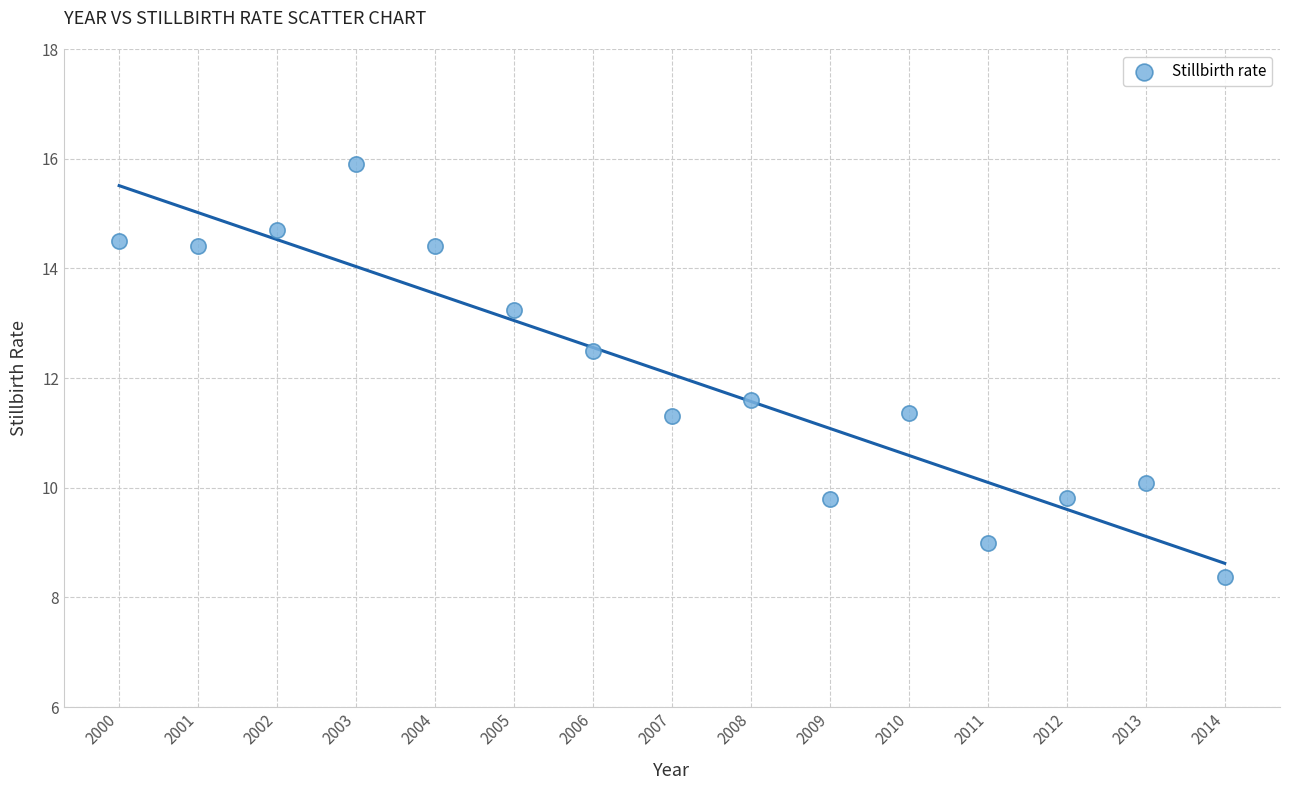

What is the range of X values (max minus min)?

14.0